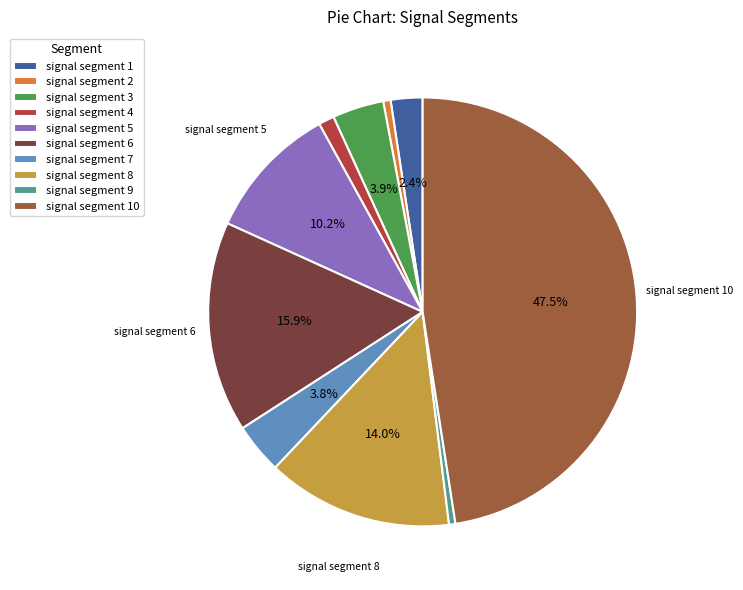

Between signal segment 3 and signal segment 2, which is larger?

signal segment 3